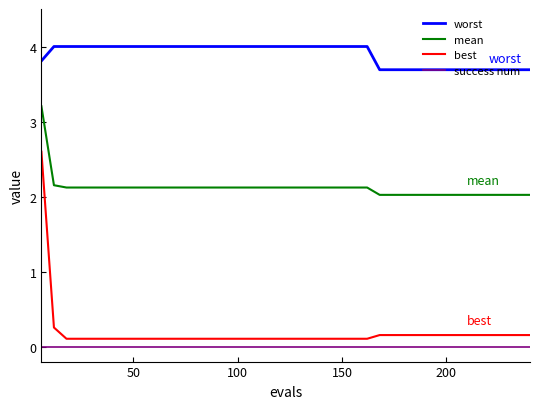

Which series has the widest spread of values?

best